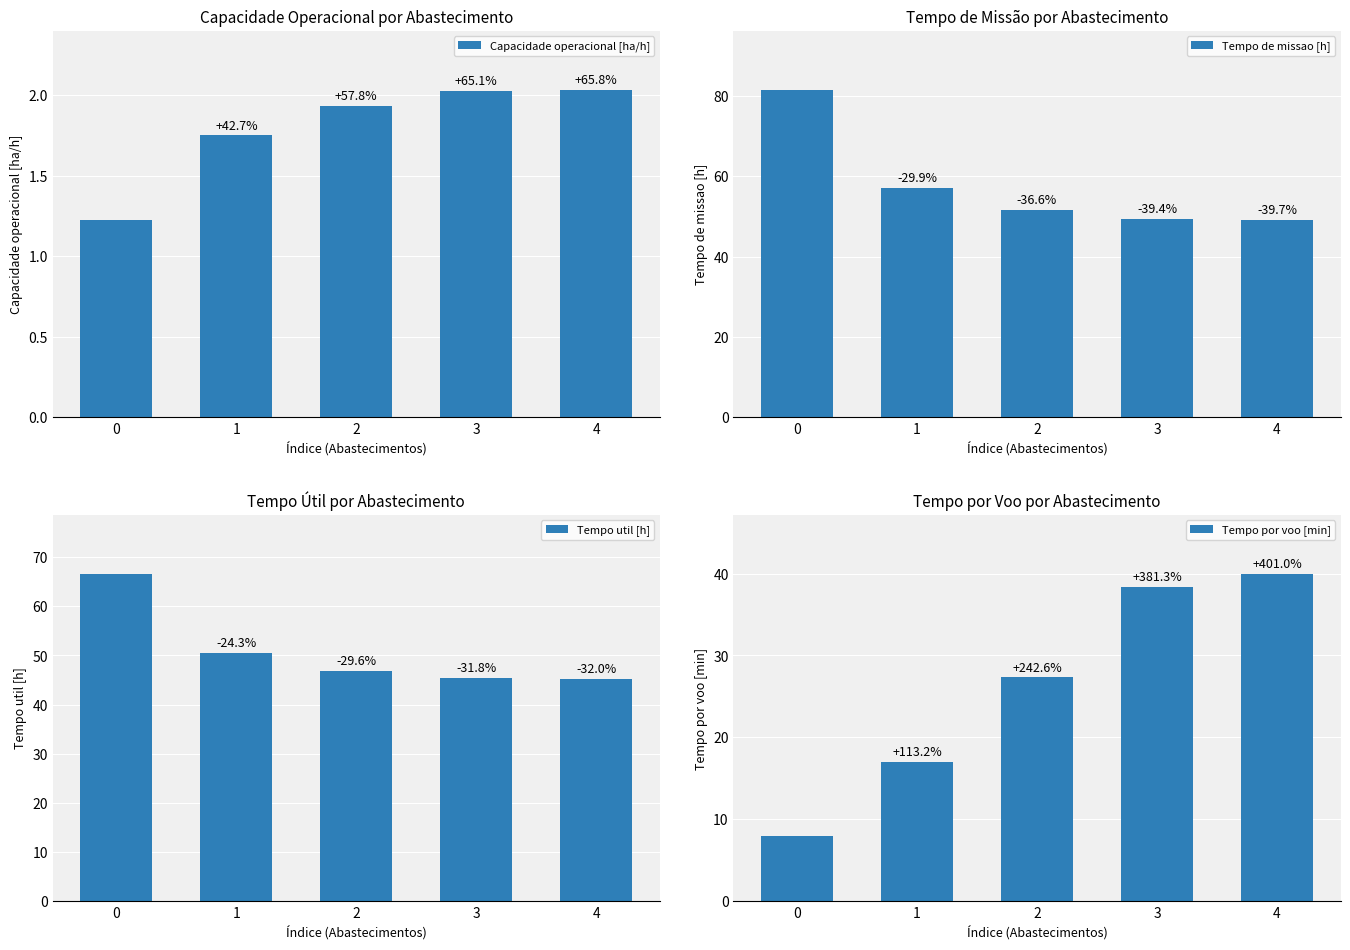

What is the value of the Tempo por voo [min] bar at the 1st from the left?

8.0